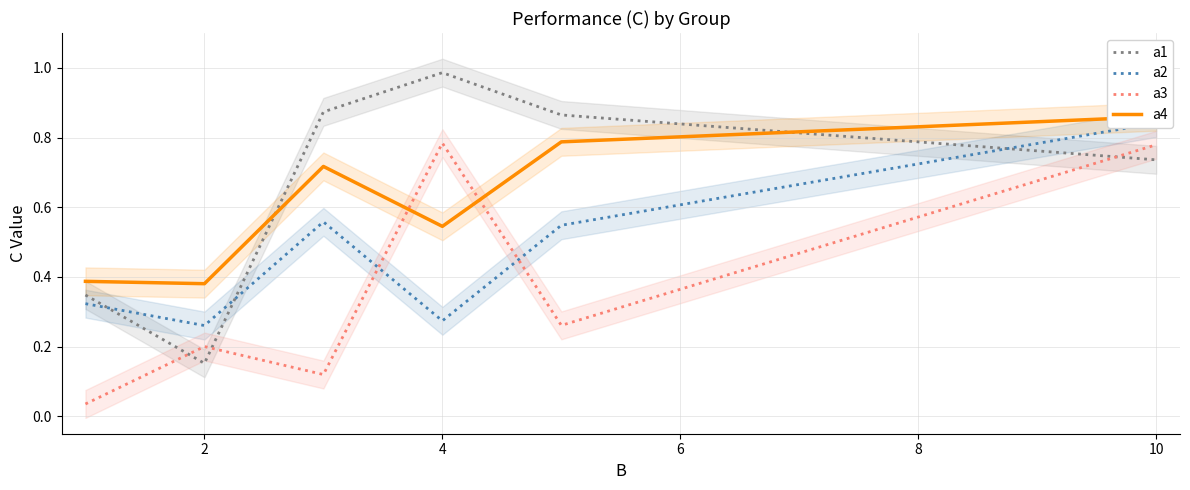

What are all the series names shown in the legend?

a1, a2, a3, a4